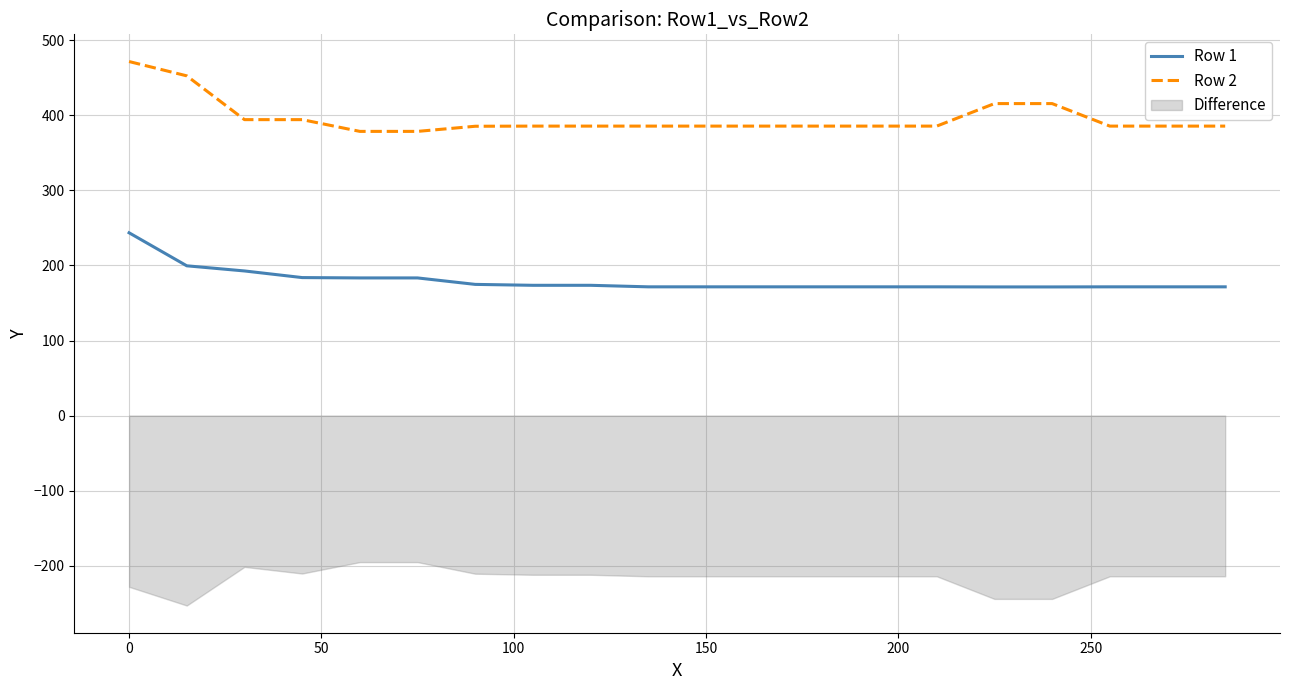

What is the minimum value for Row 2?

378.7